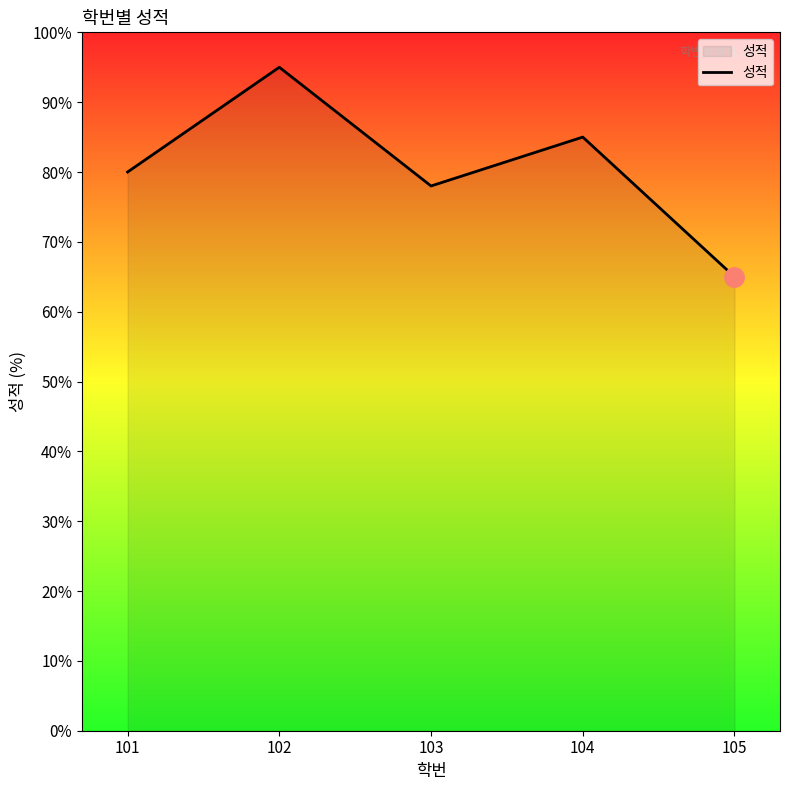

How many categories are shown in the chart?

5